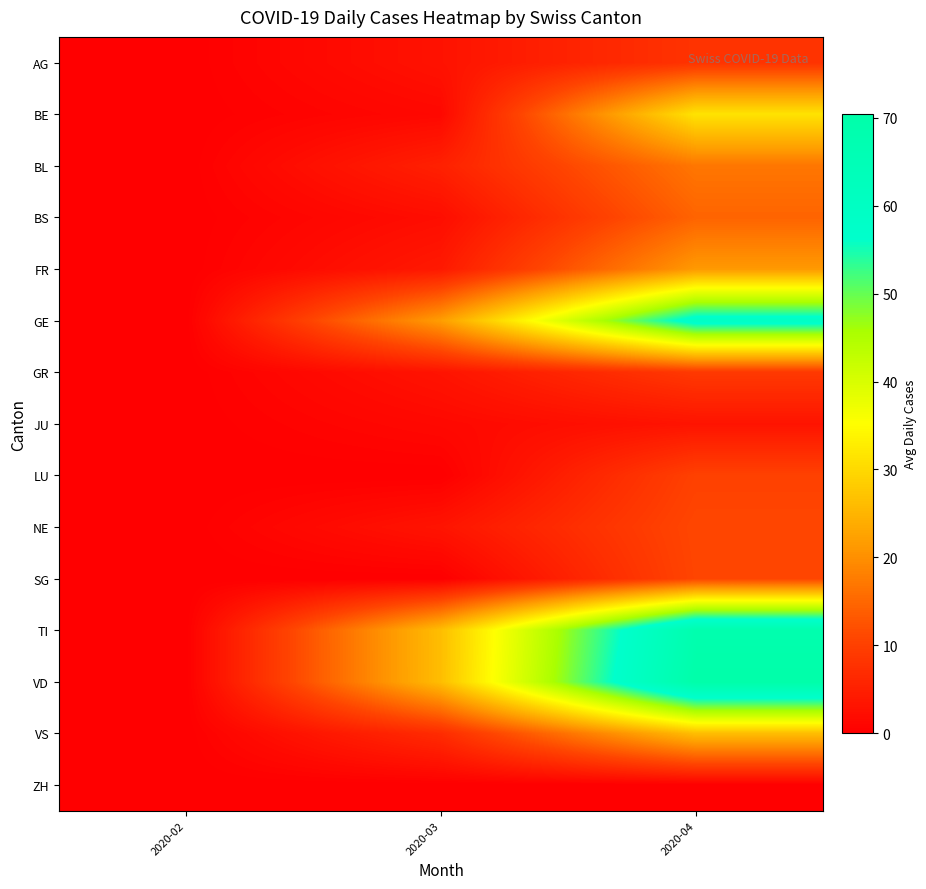

Which has a higher value, 2020-04 or 2020-02?

2020-04